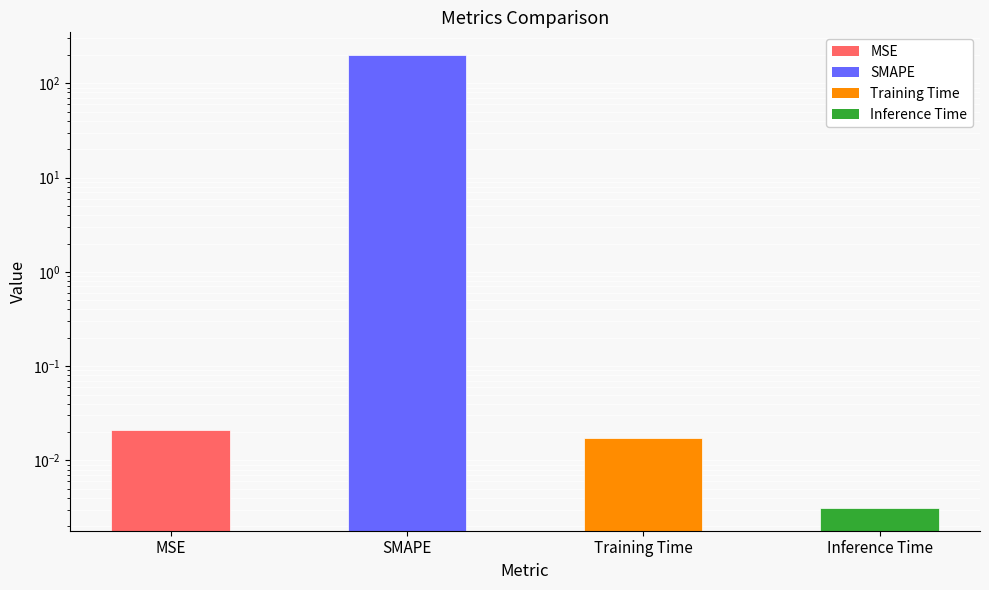

Count the number of data series in this chart.

1